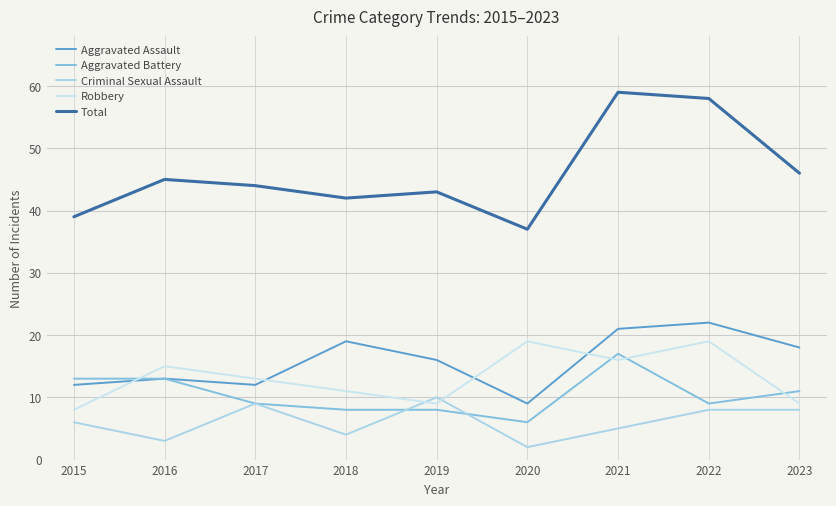

Does the chart display data point markers on the line(s)?

No